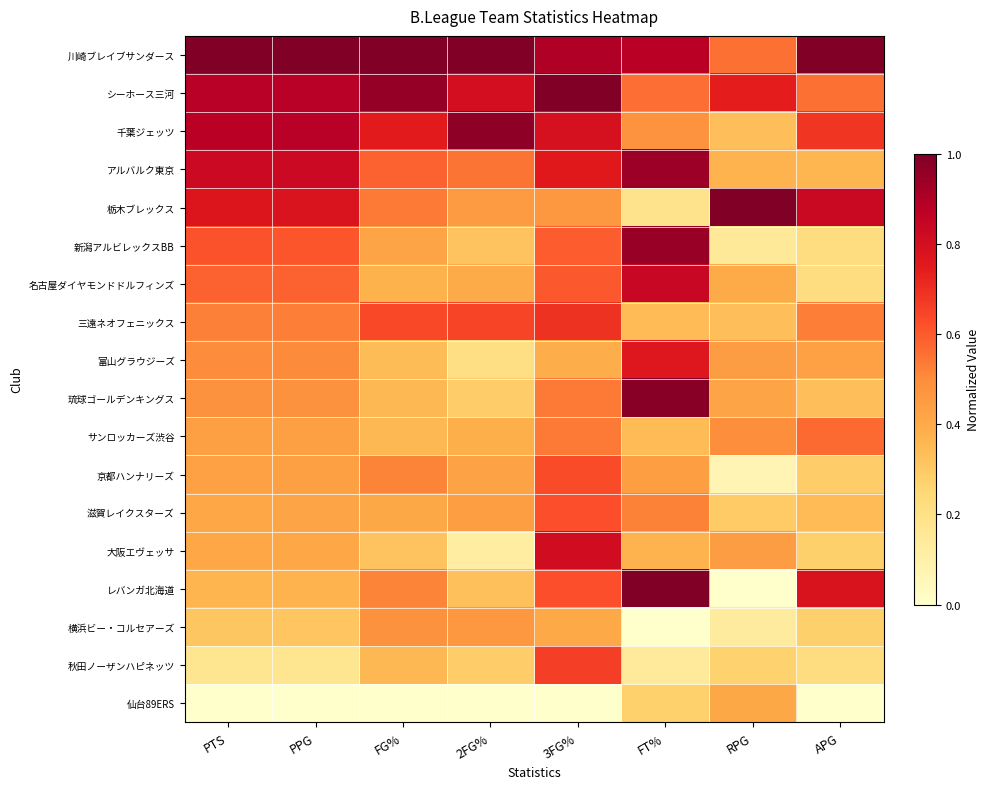

What is the total value across all series at PTS?

9.6